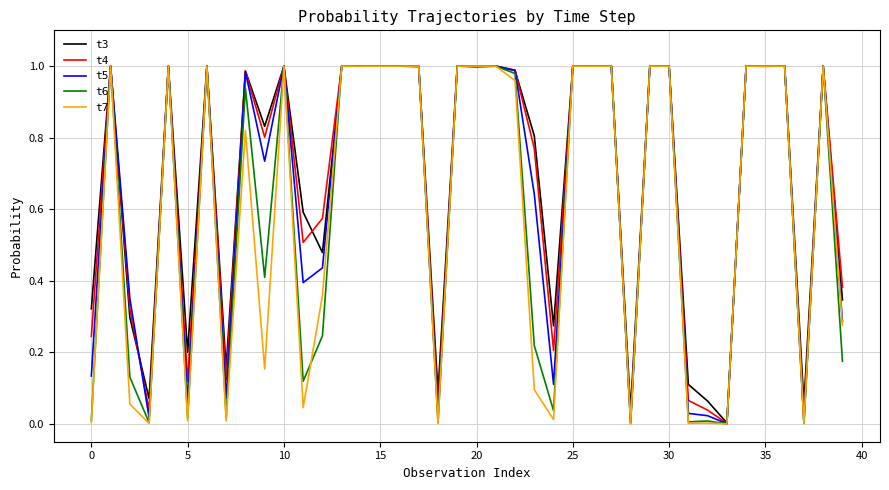

What is the value of the t3 point at the 28th from the left?

1.0